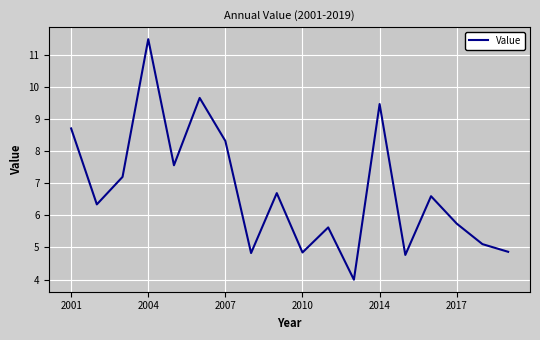

What is the minimum value shown in the chart?

4.0